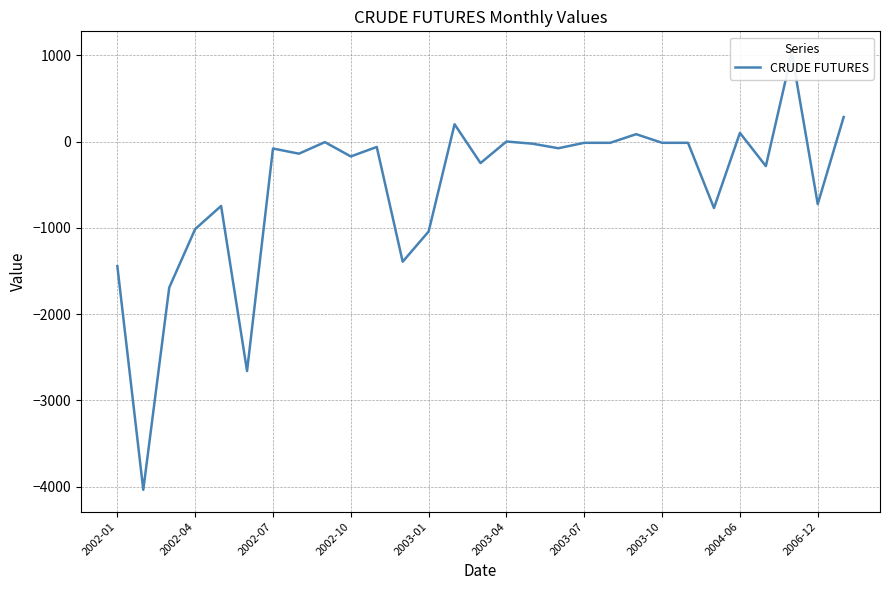

Is this an area chart (filled region under the line)?

No